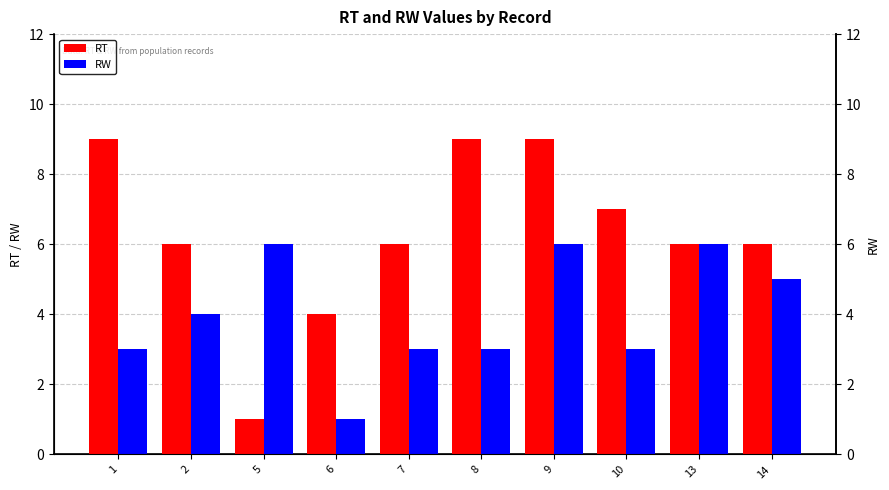

Is the value of RW at 1 greater than the value of RT at 7?

No